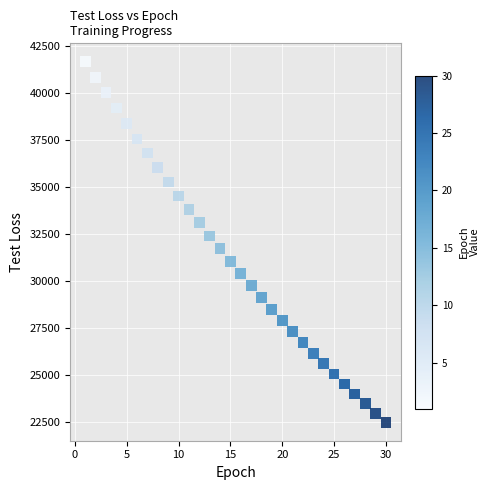

What is the range of Y values (max minus min)?

19192.8